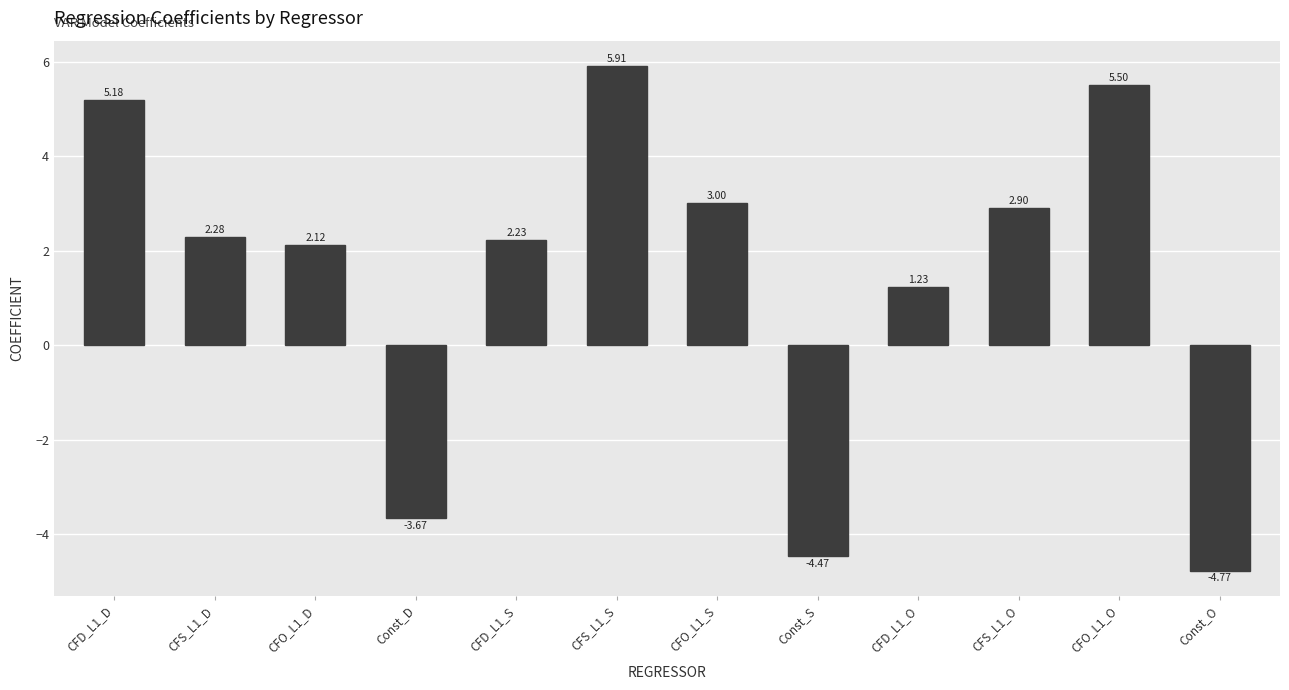

What is the greatest value displayed?

5.9